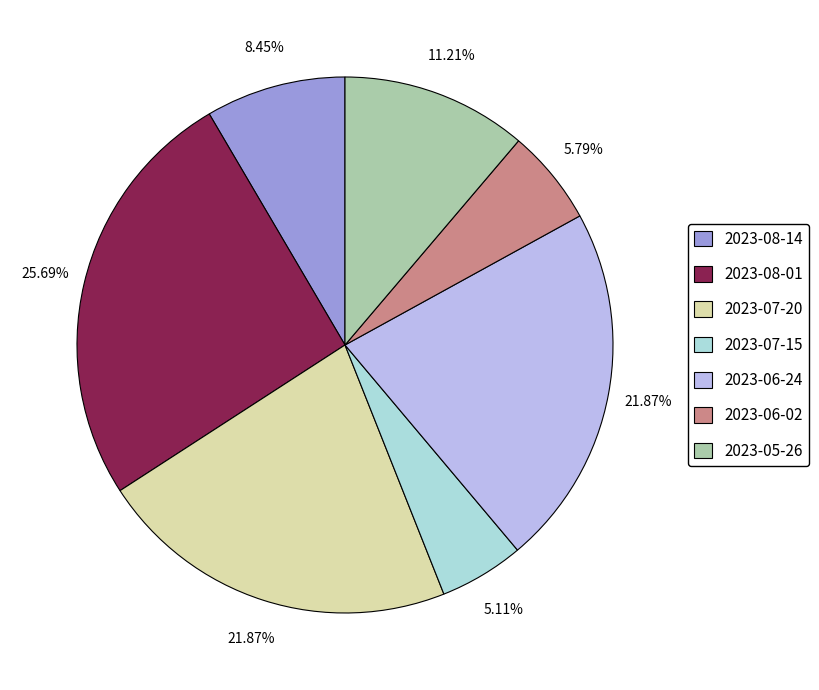

The 2023-07-15 slice represents 5% of the pie. True or false?

True